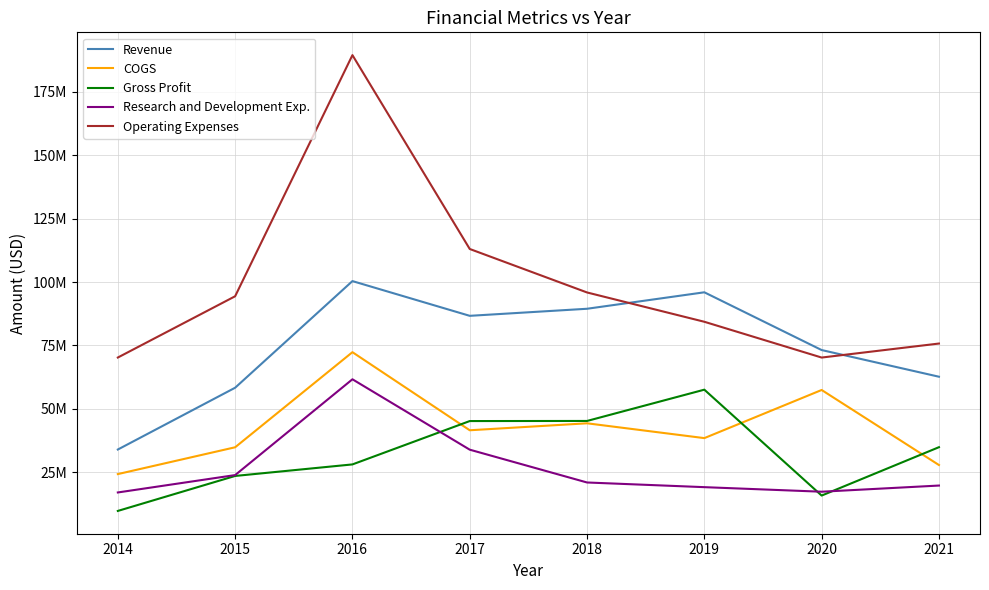

Does the chart display data point markers on the line(s)?

No